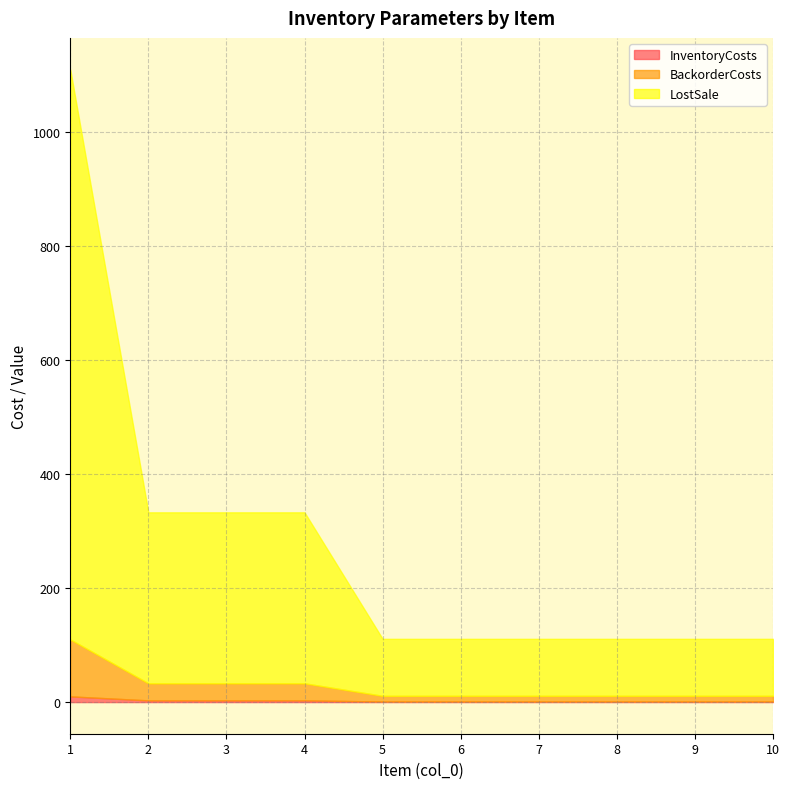

True or false: InventoryCosts has more than 1 points higher than both neighbors.

False